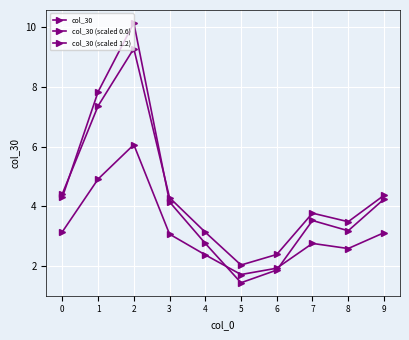

Which series changed the most between 0 and 9?

col_30 (scaled 1.2)